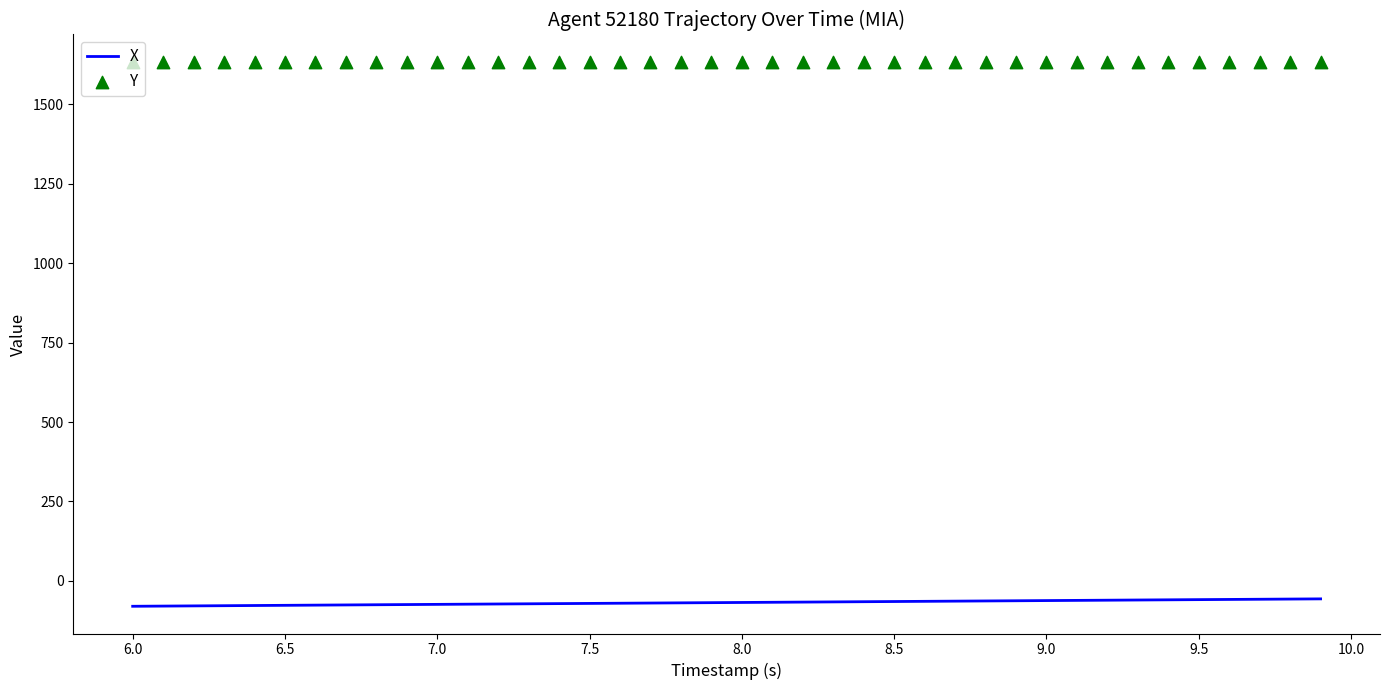

Which series has the largest Y range (max minus min)?

X